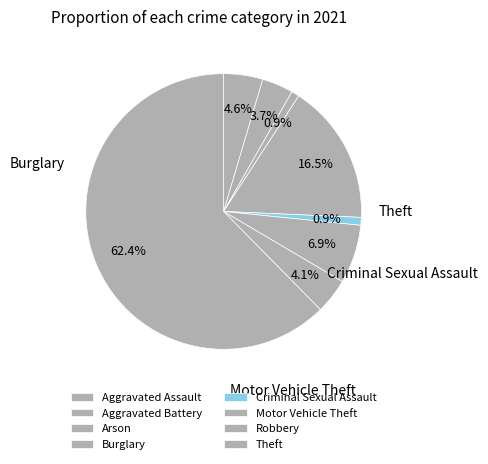

Count the number of slices in the pie.

8